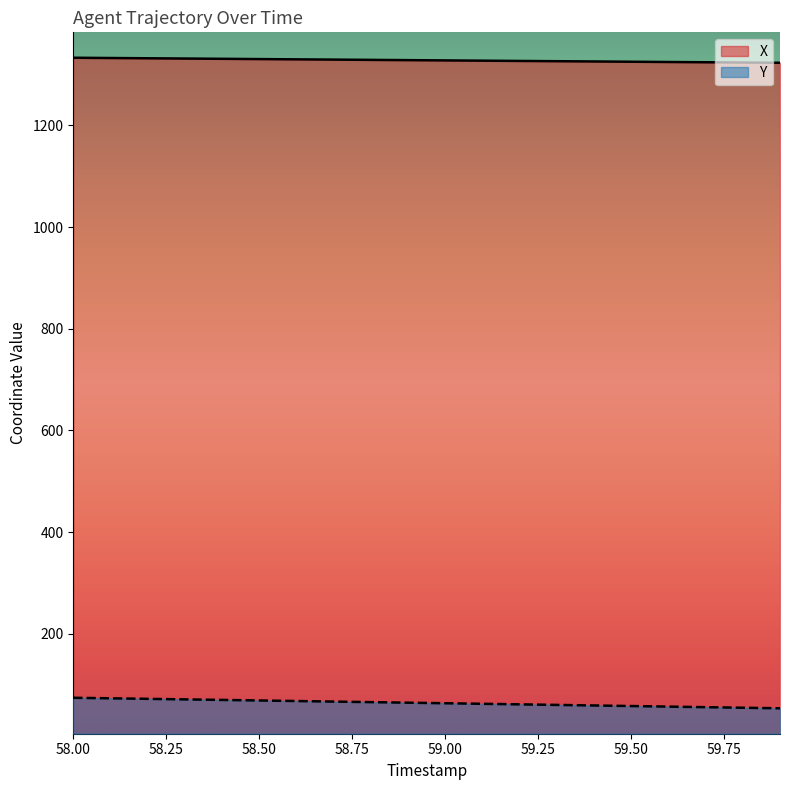

What is the spread (max minus min) of values at 58.50?

1261.8